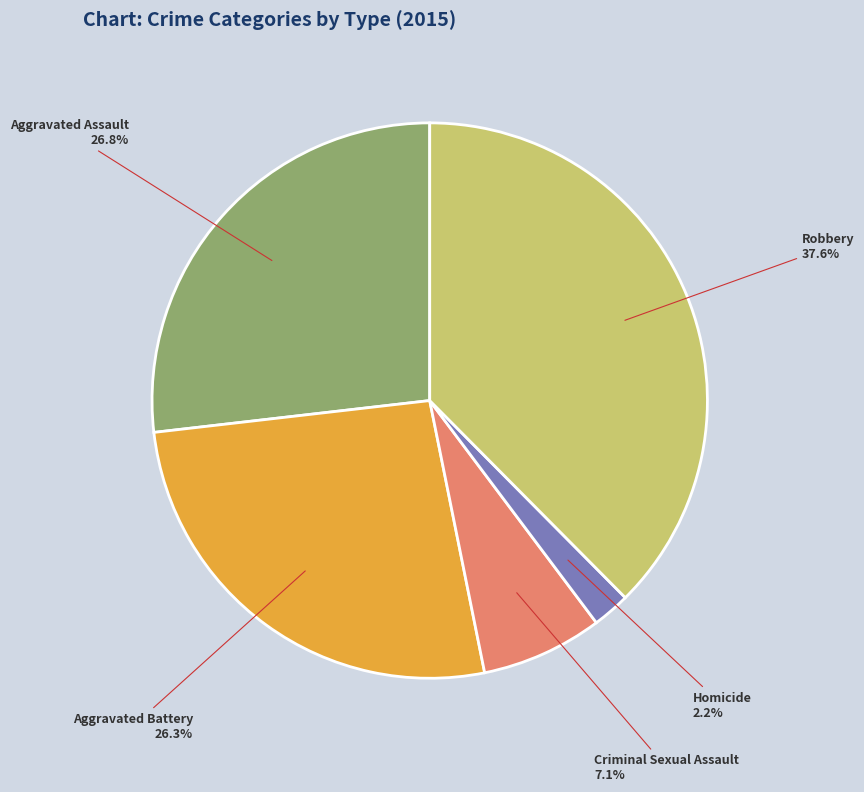

Is there a majority slice in this chart?

No